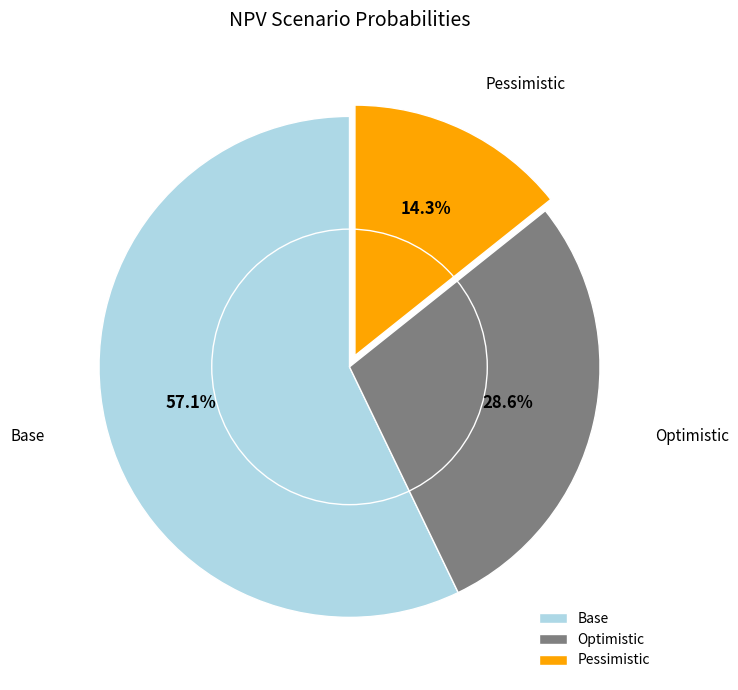

How many segments does this pie chart have?

3